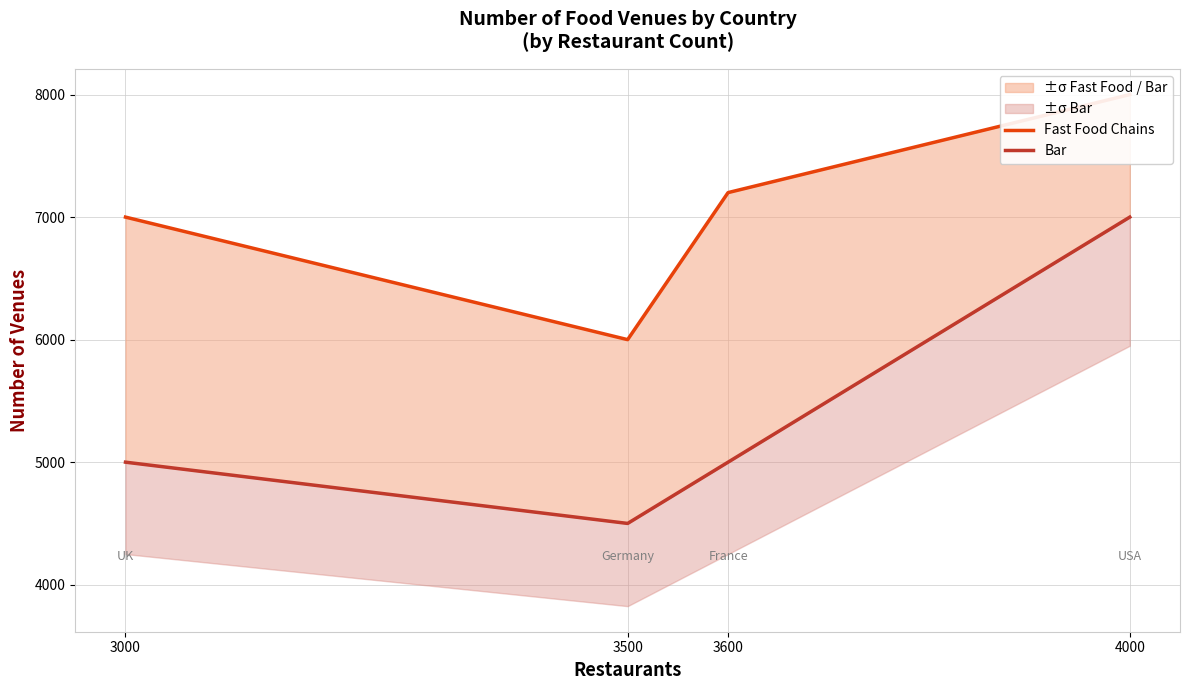

What is the greatest value displayed?

8000